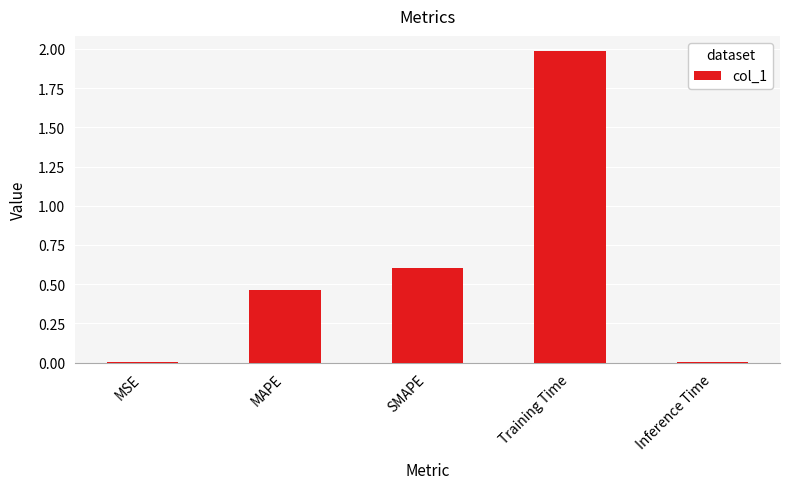

The chart shows a value of 0.3 at MAPE. True or false?

False